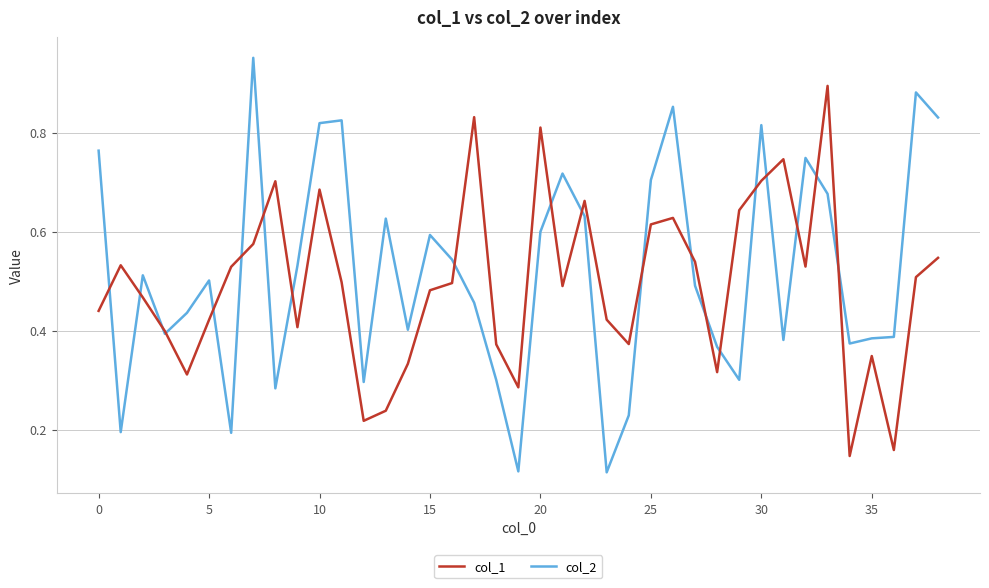

How many distinct data groups are displayed?

2